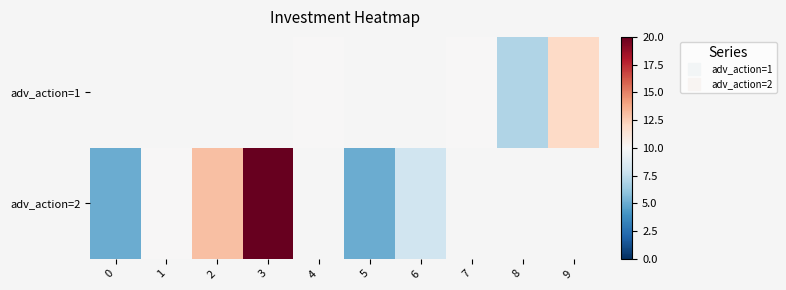

The adv_action=1 series shows 10.0 at 4. True or false?

True